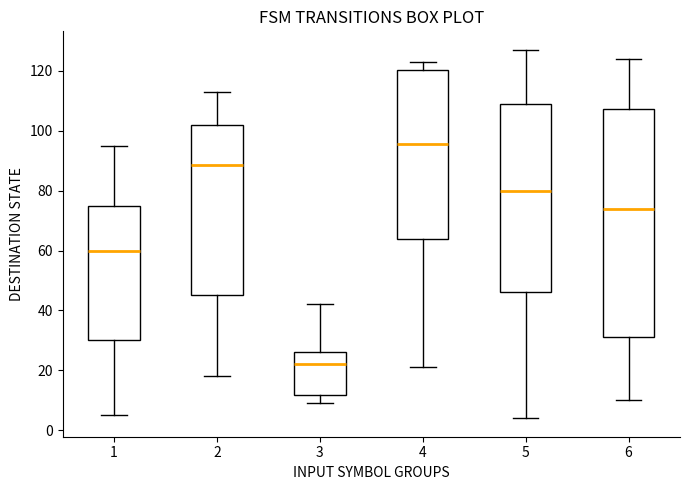

Where is the lower edge of the box at x = 5 on the y-axis? The values are not printed on the chart, so give them approximately, as read against the axis.

46